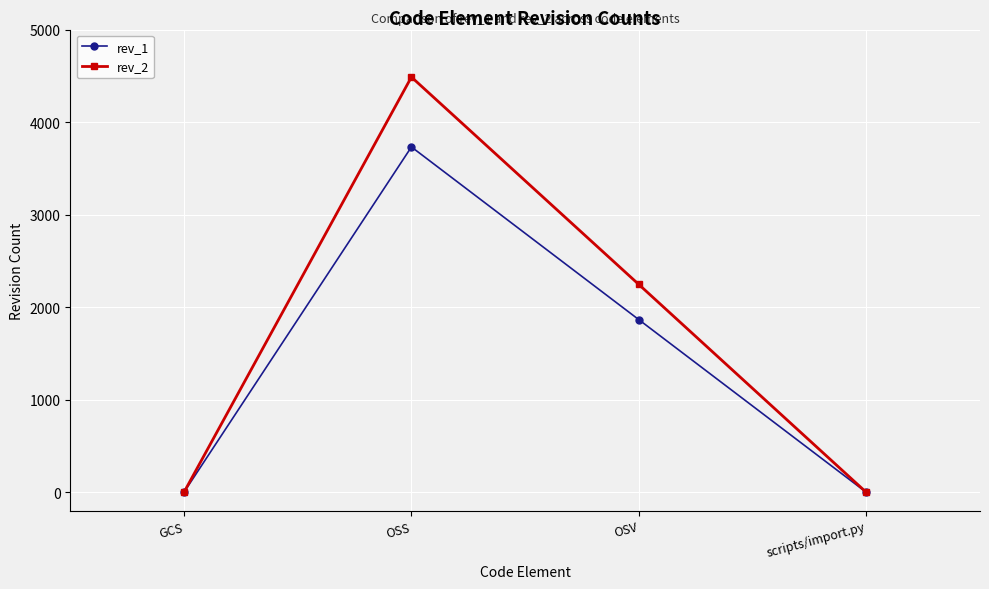

At which category is the sum across all series the highest?

OSS